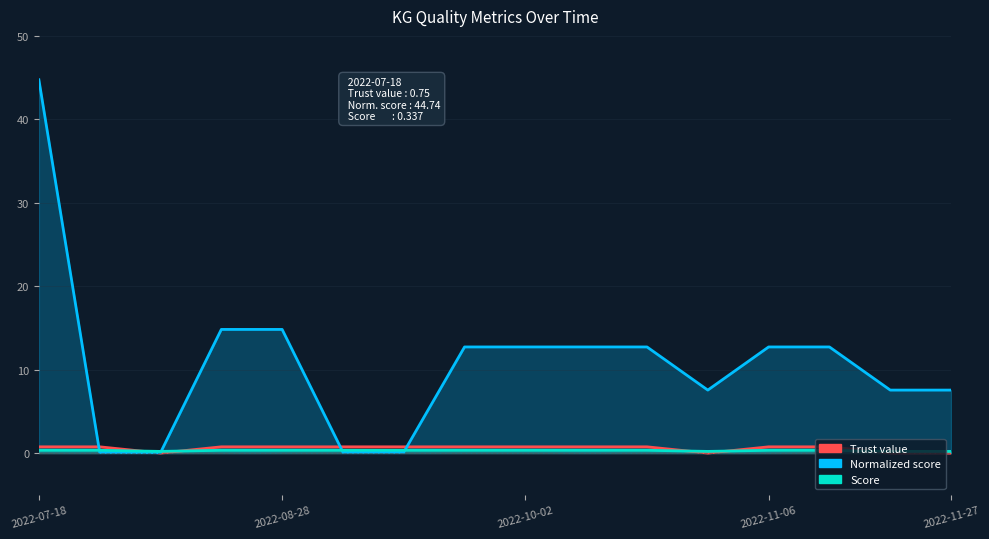

Where is Trust value nearest to the value 0?

2022-08-07